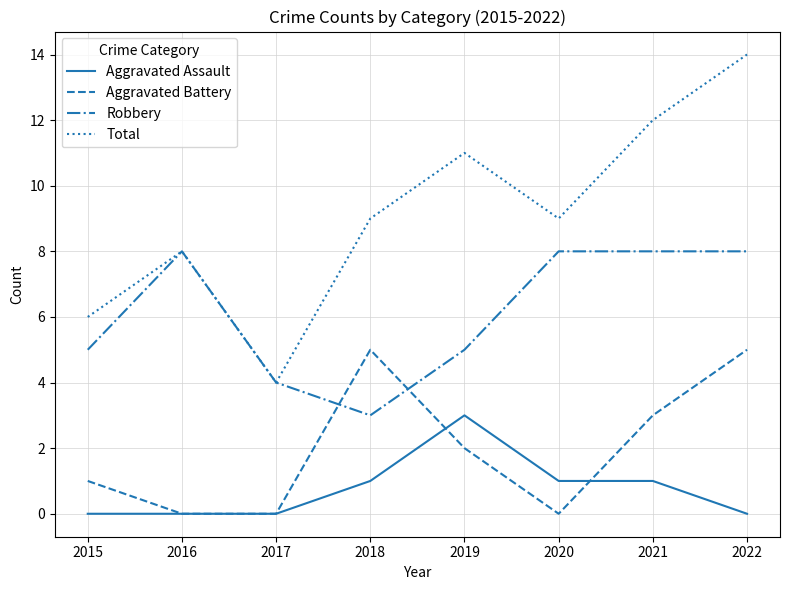

What are all the series names shown in the legend?

Aggravated Assault, Aggravated Battery, Robbery, Total